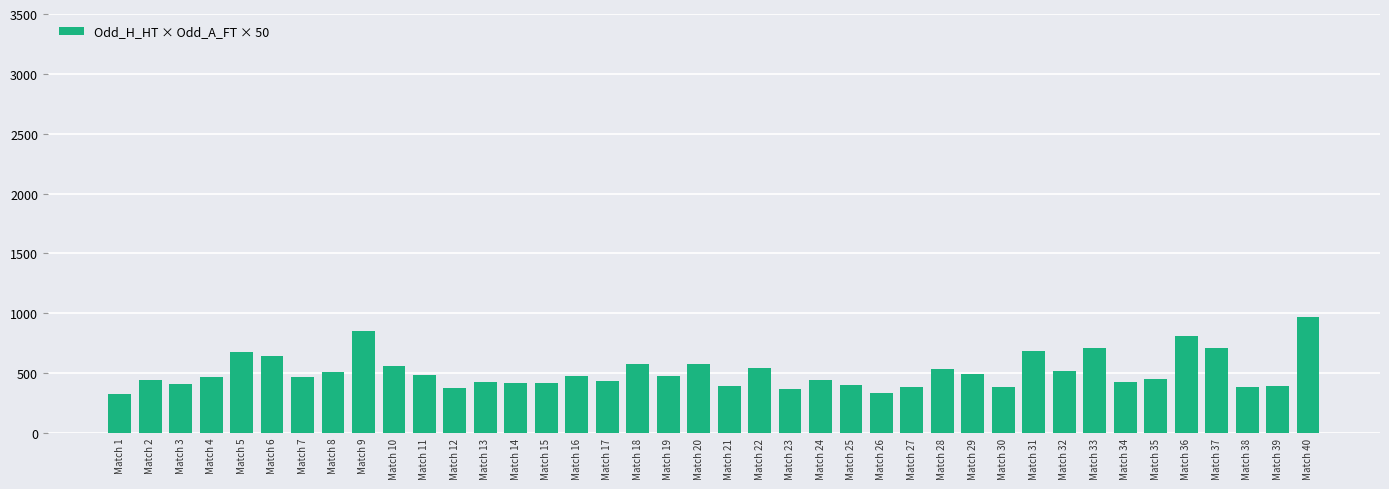

Which has a higher value, Match 35 or Match 40?

Match 40